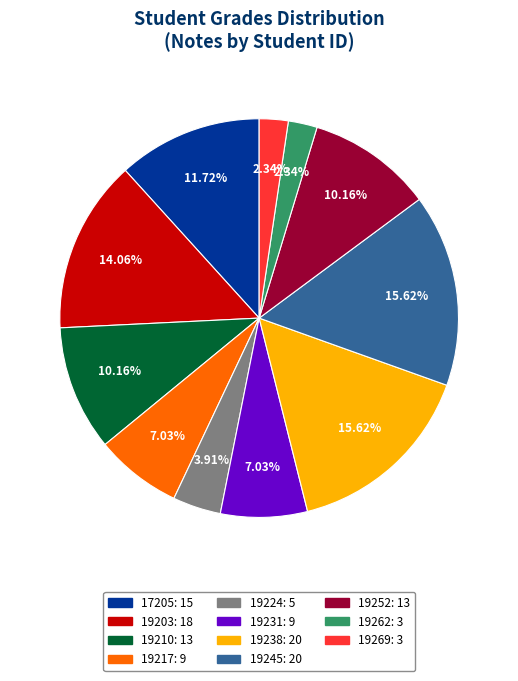

Combined, do 19269 and 19262 account for over 50%?

No